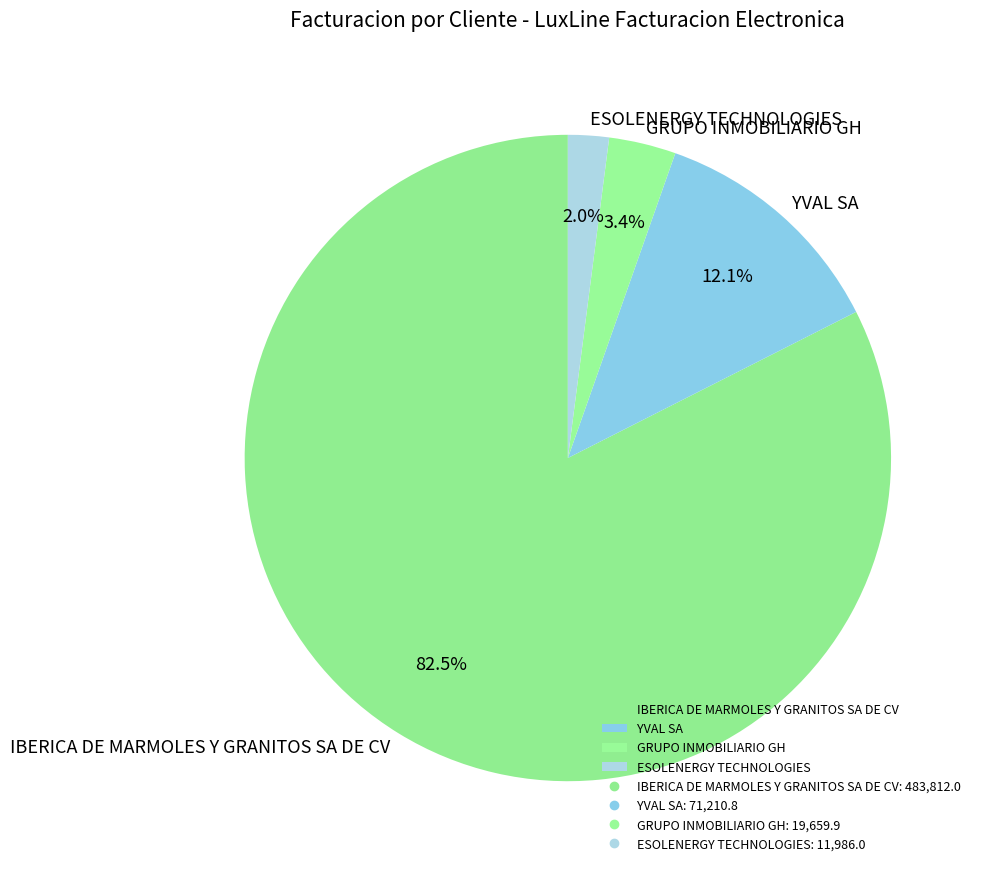

Is YVAL SA the majority of the pie?

No